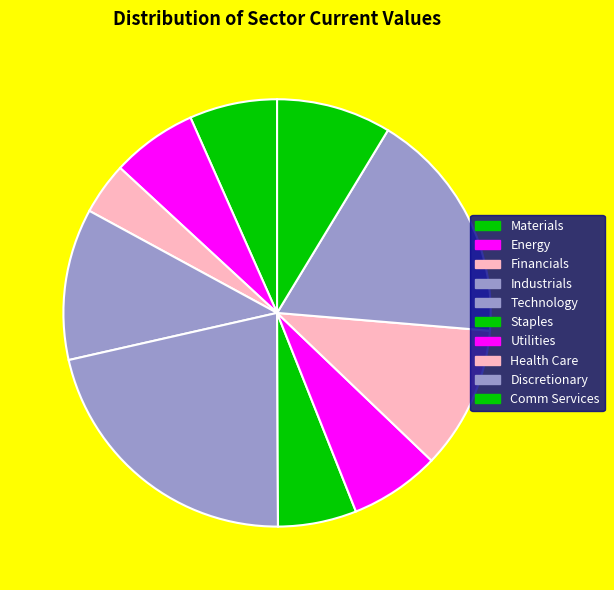

To the nearest percent, what portion does Staples represent?

6%